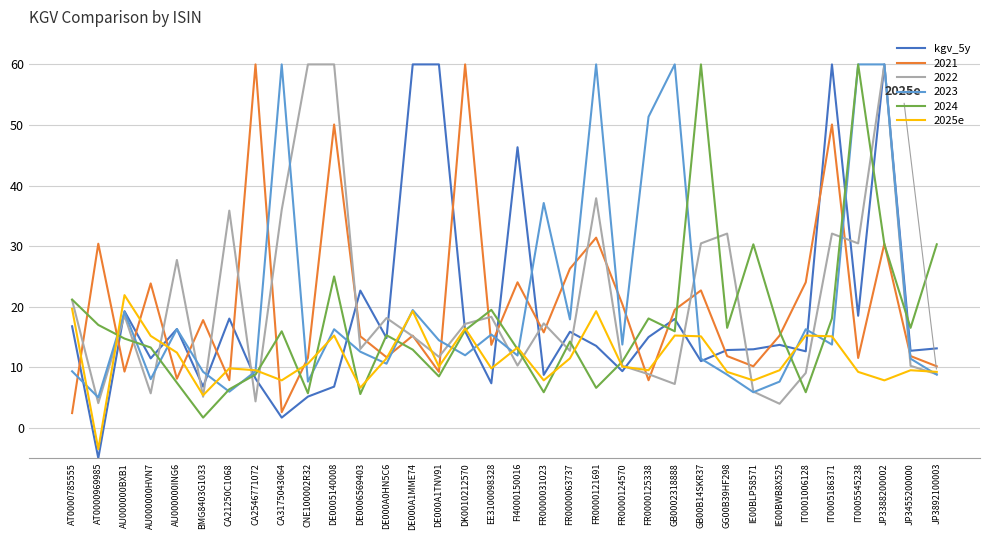

Read the 2025e value at JP3388200002.

7.8